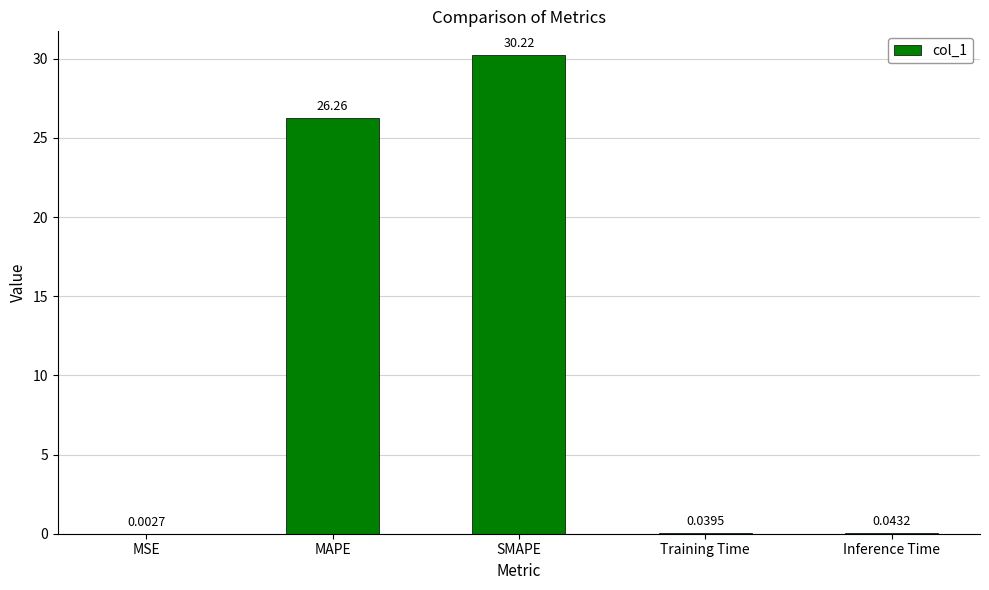

At which label is the value closest to 15?

MAPE